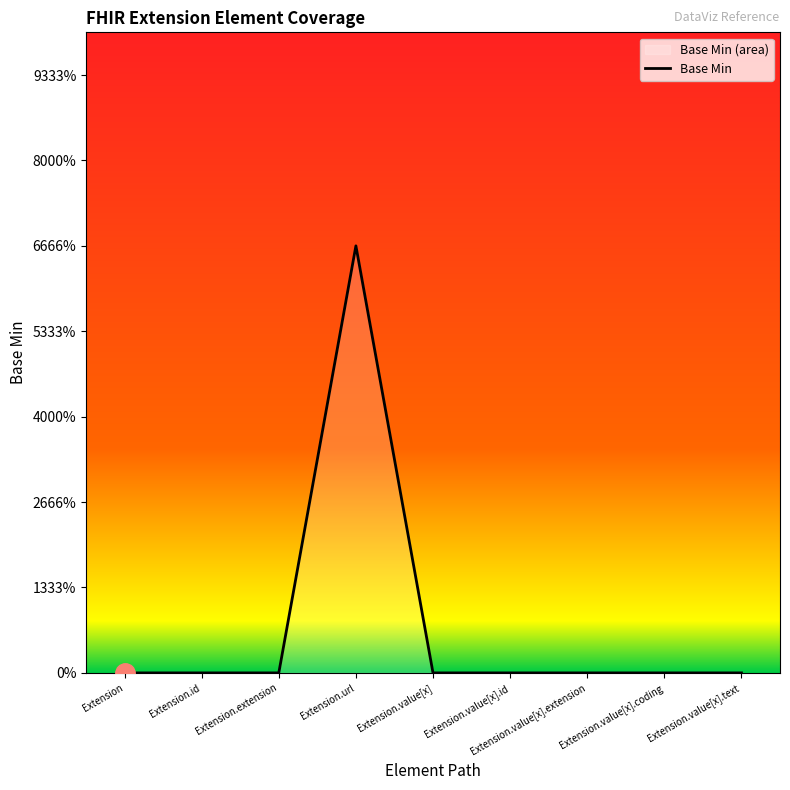

List the labels in order of value, smallest first.

Extension, Extension.id, Extension.extension, Extension.value[x], Extension.value[x].id, Extension.value[x].extension, Extension.value[x].coding, Extension.value[x].text, Extension.url